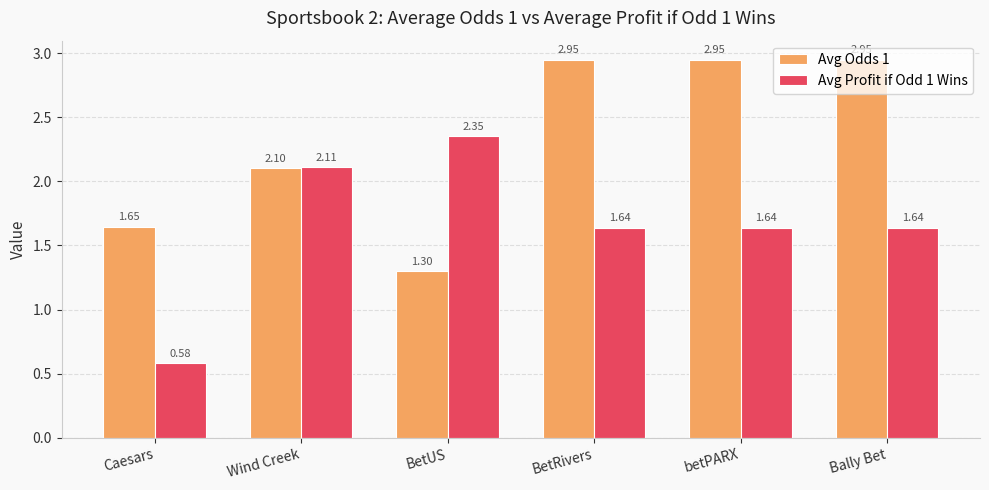

At how many categories does at least one series exceed 2?

5